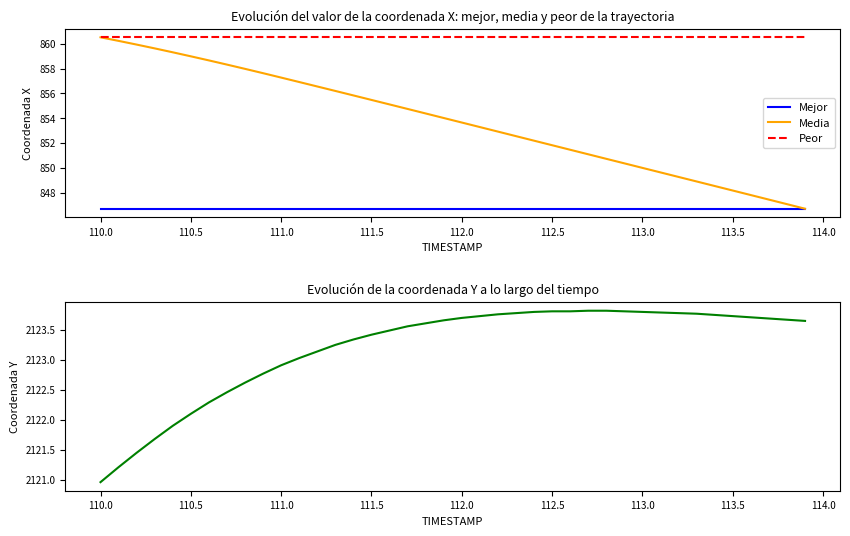

What is the minimum value for Mejor?

846.7